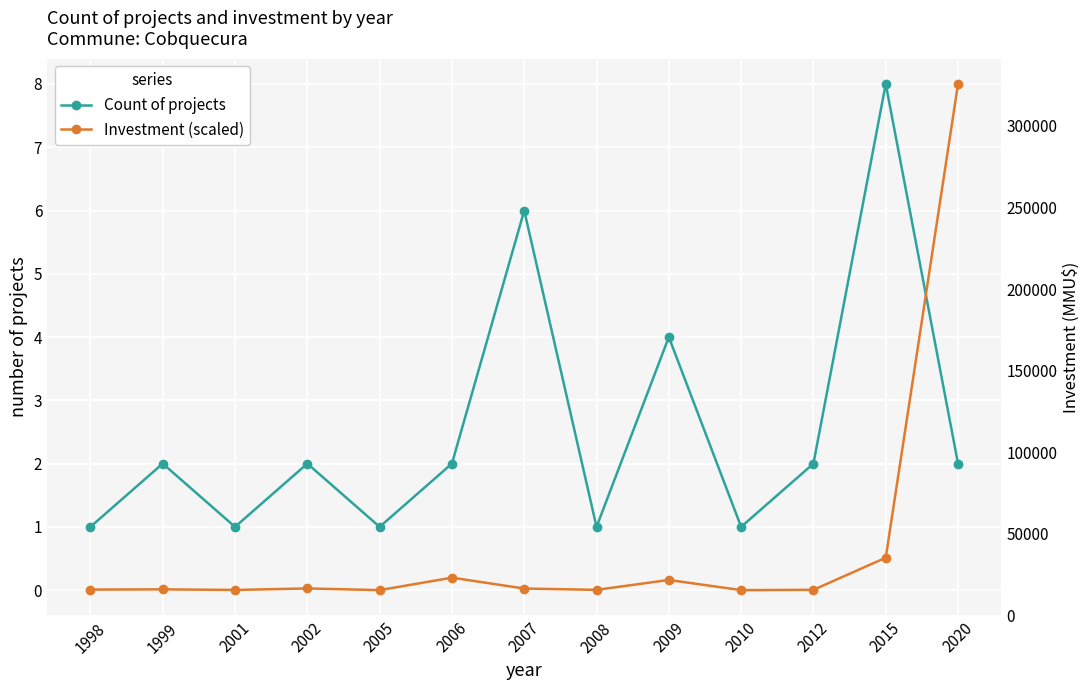

List the series in order of their peak value, lowest first.

Count of projects, Investment (scaled)